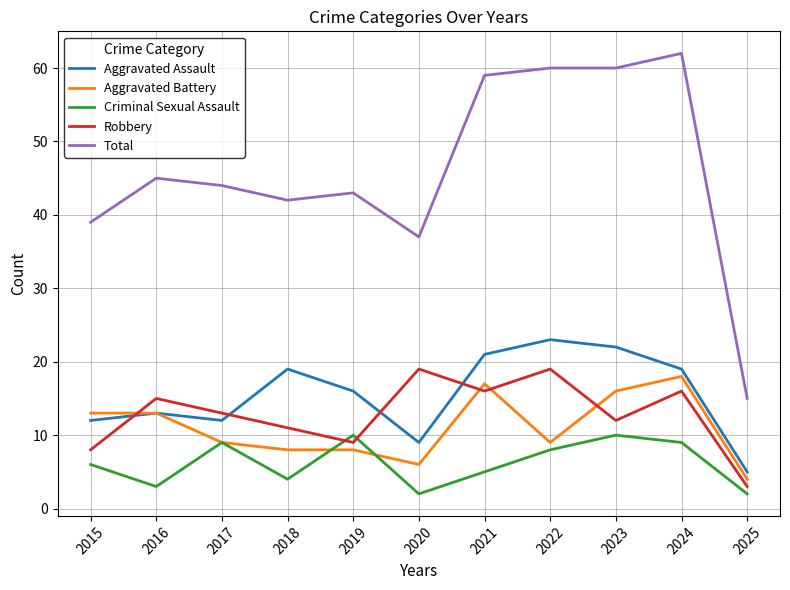

At which label does Total first exceed 44?

2016